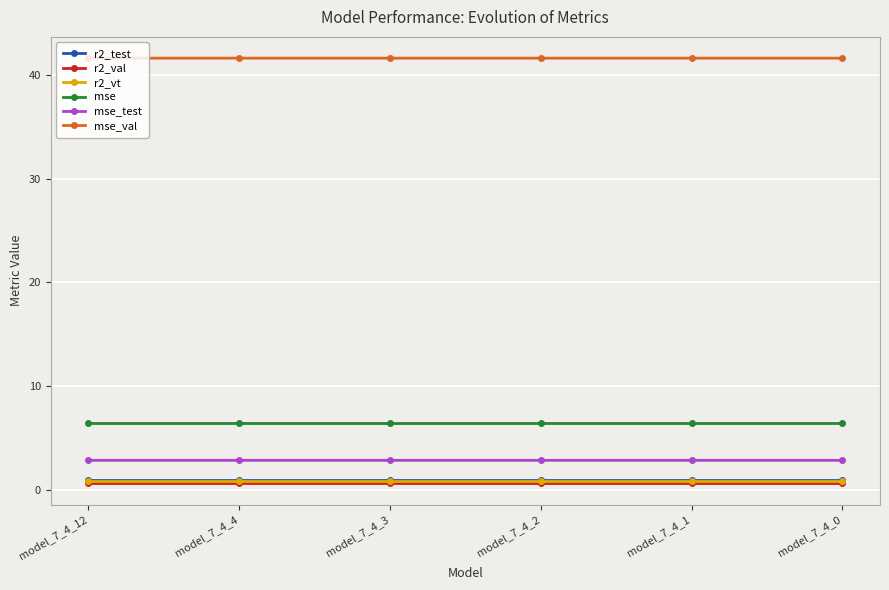

Reading left to right, what are all the values shown in this chart?

r2_test: model_7_4_12=1.0	model_7_4_4=1.0	model_7_4_3=1.0	model_7_4_2=1.0	model_7_4_1=1.0	model_7_4_0=1.0
r2_val: model_7_4_12=0.6	model_7_4_4=0.6	model_7_4_3=0.6	model_7_4_2=0.6	model_7_4_1=0.6	model_7_4_0=0.6
r2_vt: model_7_4_12=0.8	model_7_4_4=0.8	model_7_4_3=0.8	model_7_4_2=0.8	model_7_4_1=0.8	model_7_4_0=0.8
mse: model_7_4_12=6.4	model_7_4_4=6.4	model_7_4_3=6.4	model_7_4_2=6.4	model_7_4_1=6.4	model_7_4_0=6.4
mse_test: model_7_4_12=2.8	model_7_4_4=2.8	model_7_4_3=2.8	model_7_4_2=2.8	model_7_4_1=2.8	model_7_4_0=2.8
mse_val: model_7_4_12=41.6	model_7_4_4=41.6	model_7_4_3=41.6	model_7_4_2=41.6	model_7_4_1=41.6	model_7_4_0=41.6